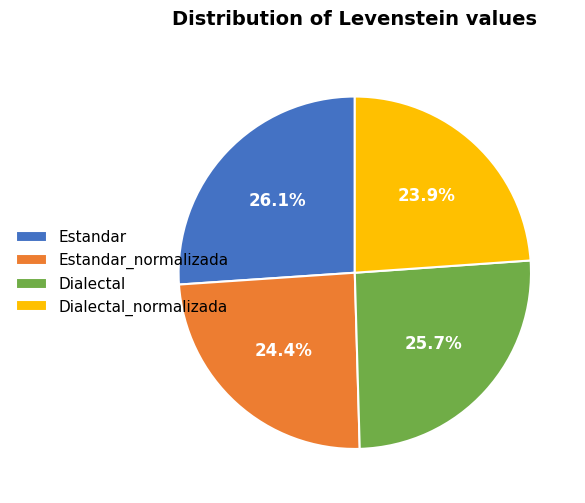

What percentage is the Estandar_normalizada slice, to the nearest percent?

24%